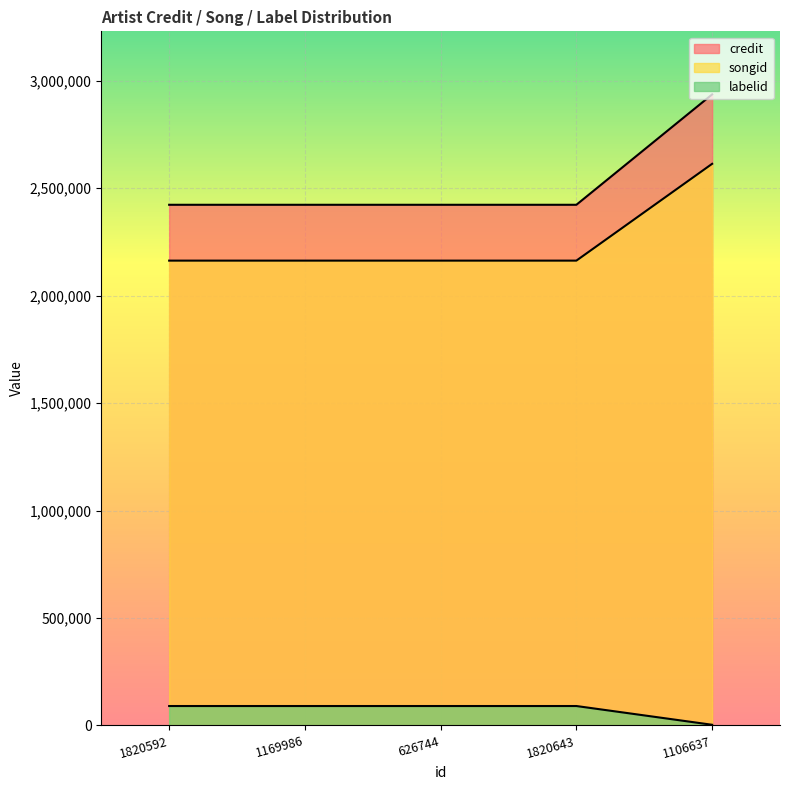

What is the label of the 5th point from the left?

1106637